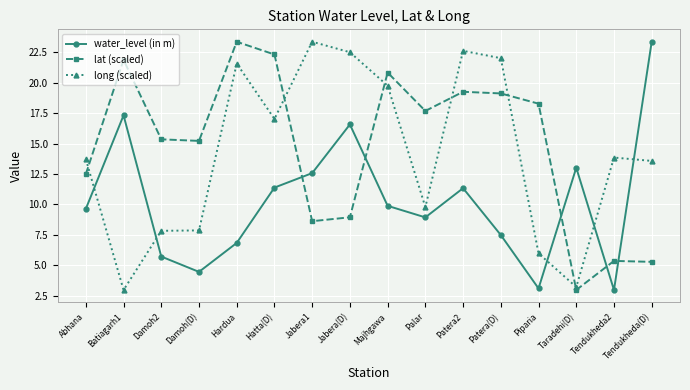

True or false: lat (scaled) and long (scaled) intersect in this chart.

True